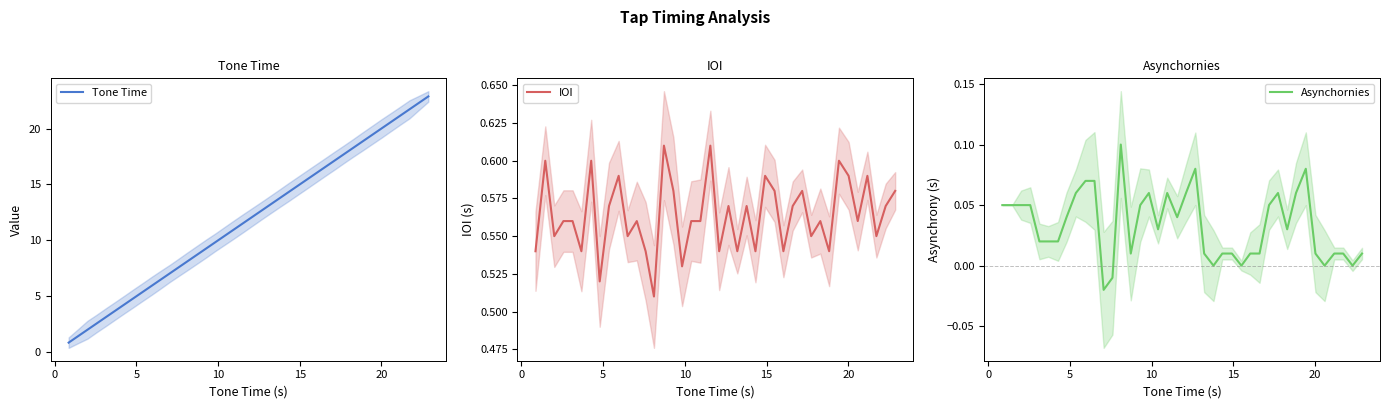

What is the highest value of the Tone Time series?

22.9